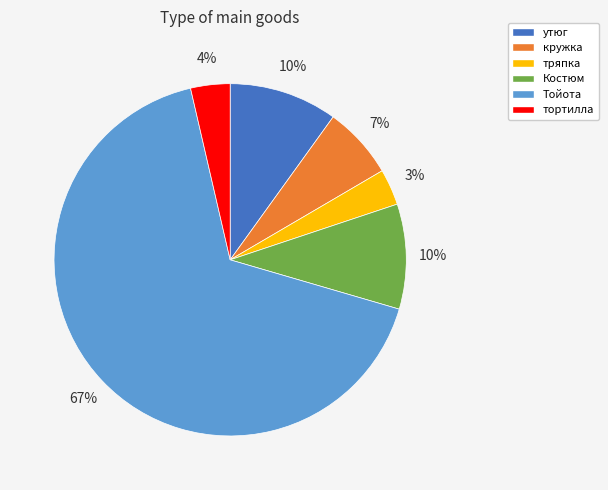

How many segments does this pie chart have?

6